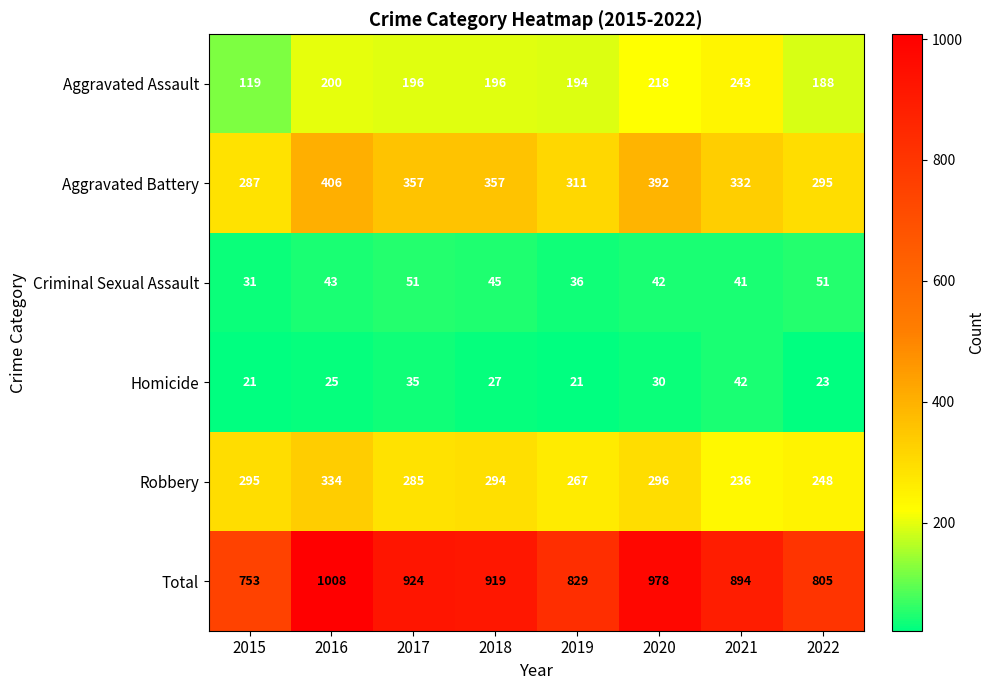

At which label is Total closest to 880?

2021